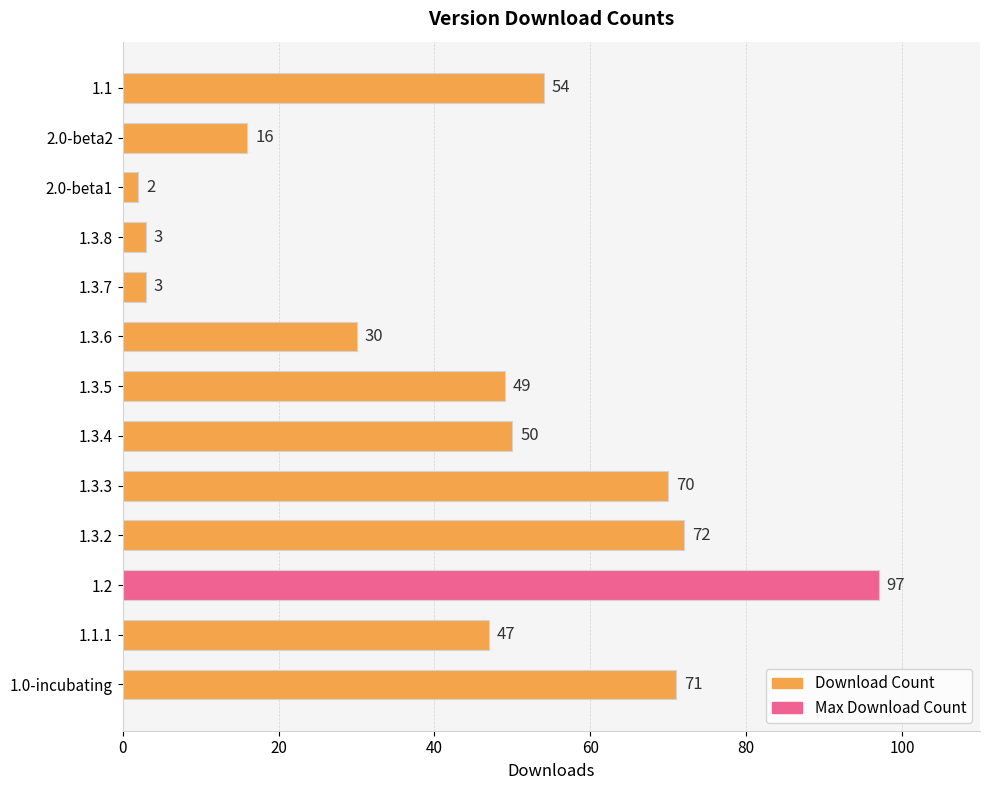

Is it true that the value at 1.1 is 54?

True